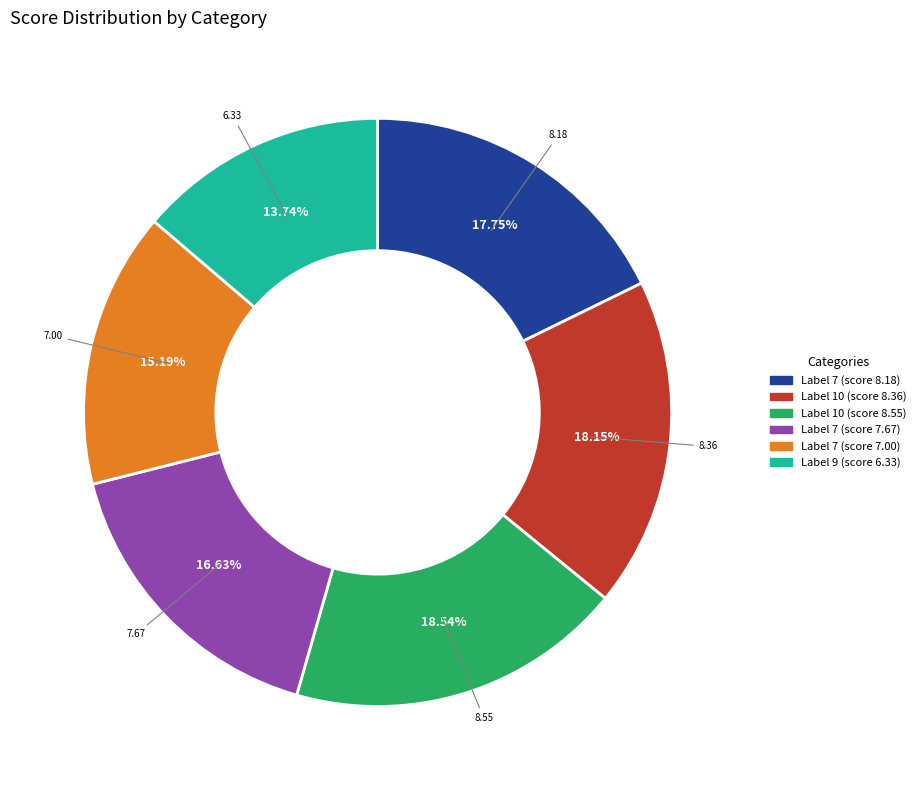

How many slices are in this pie chart?

6